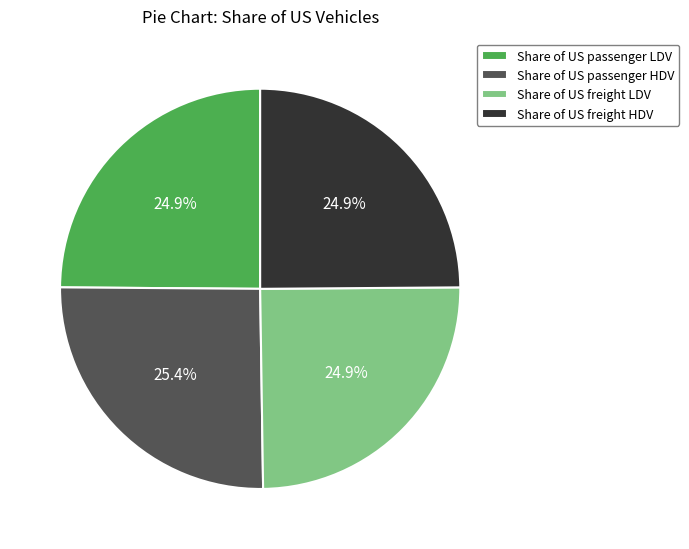

What portion of the pie excludes Share of US passenger HDV?

74.6%